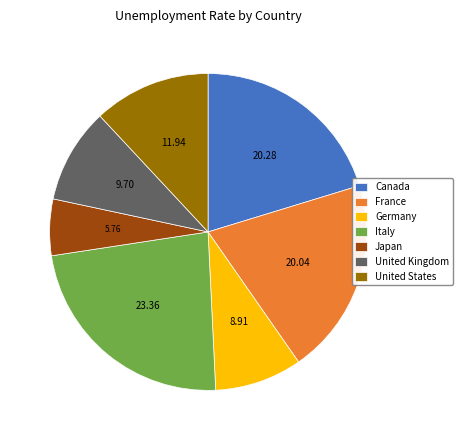

How many slices are in this pie chart?

7